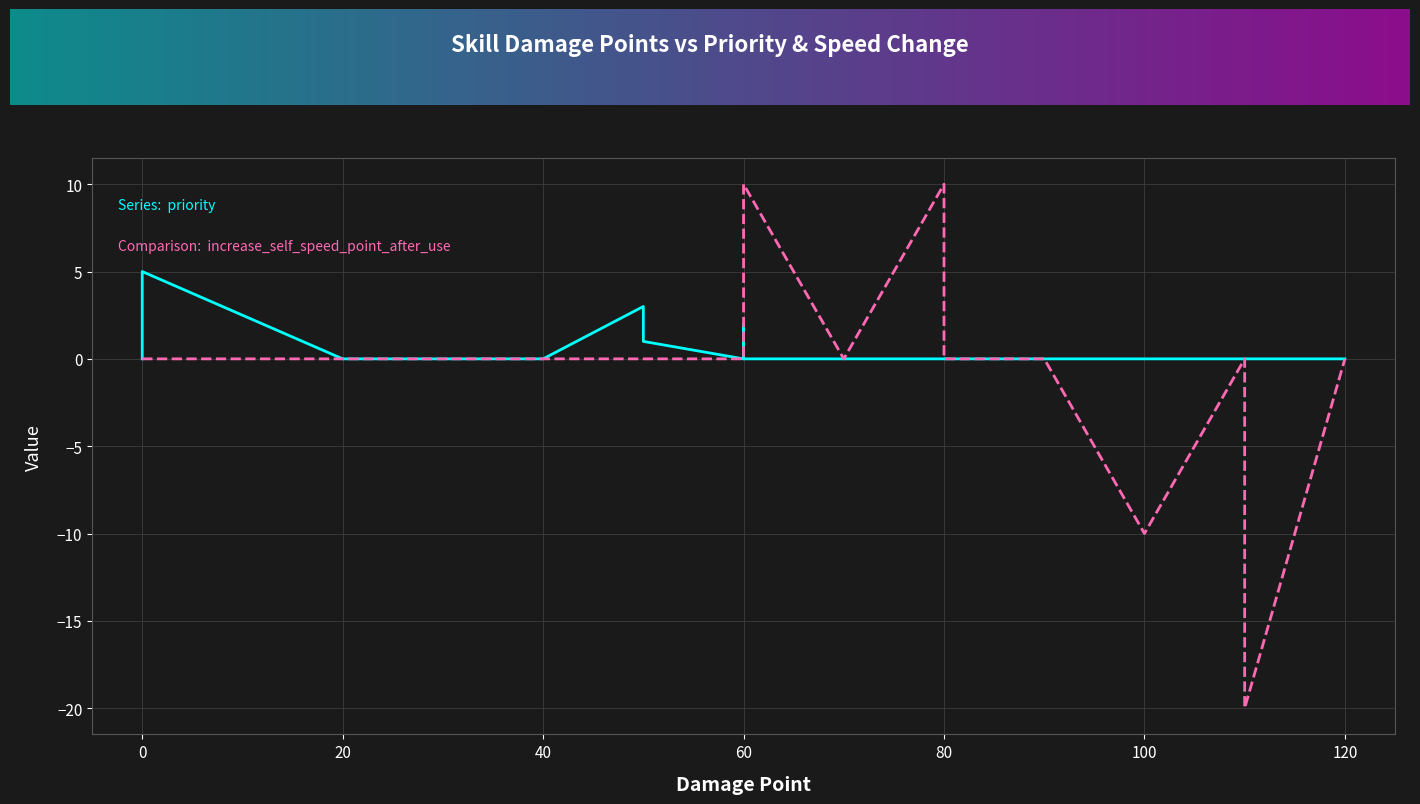

True or false: priority and increase_self_speed_point_after_use cross at least once.

False